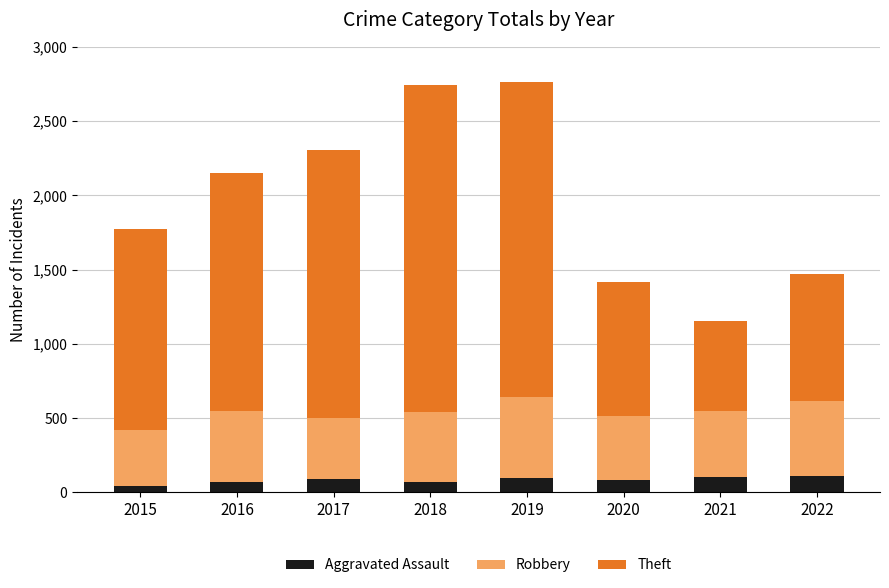

What is the total value across all series at 2017?

2307